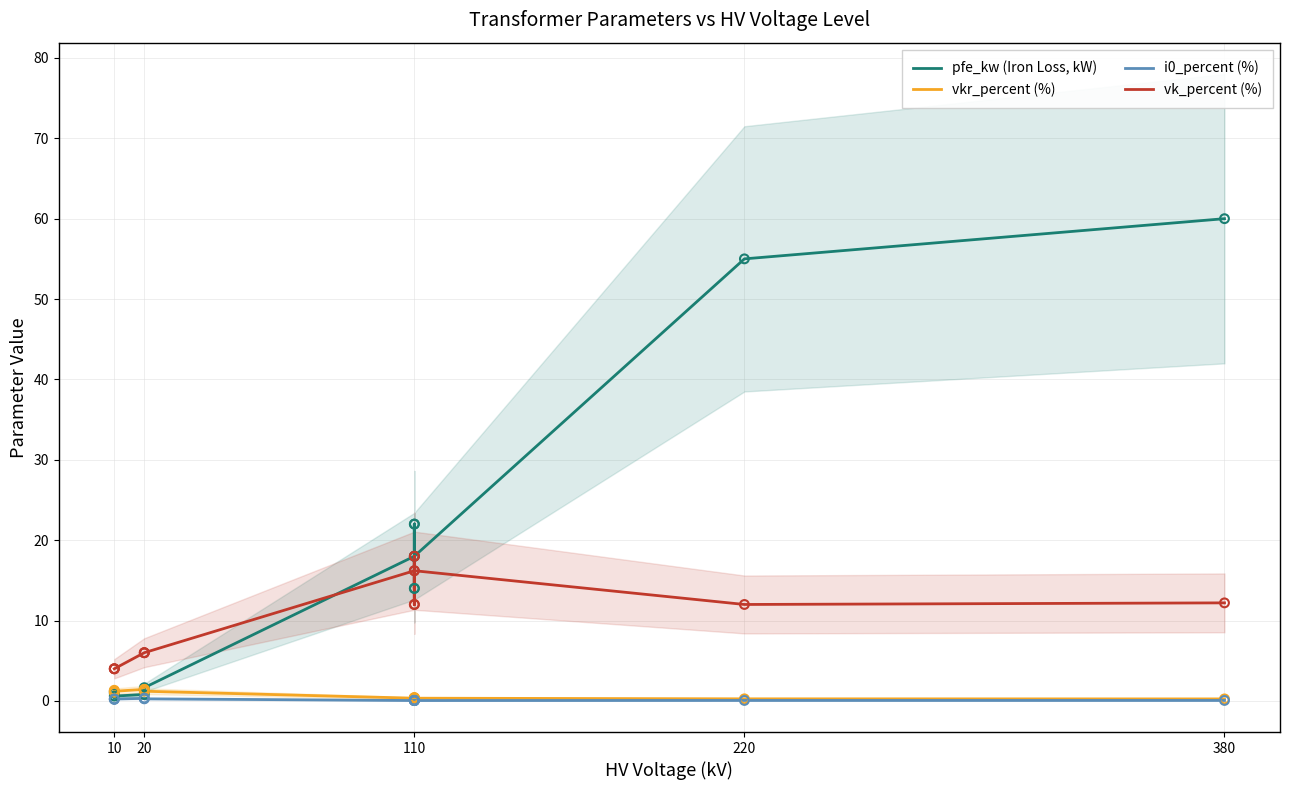

Which series has the widest spread of Y values?

pfe_kw (Iron Loss, kW)